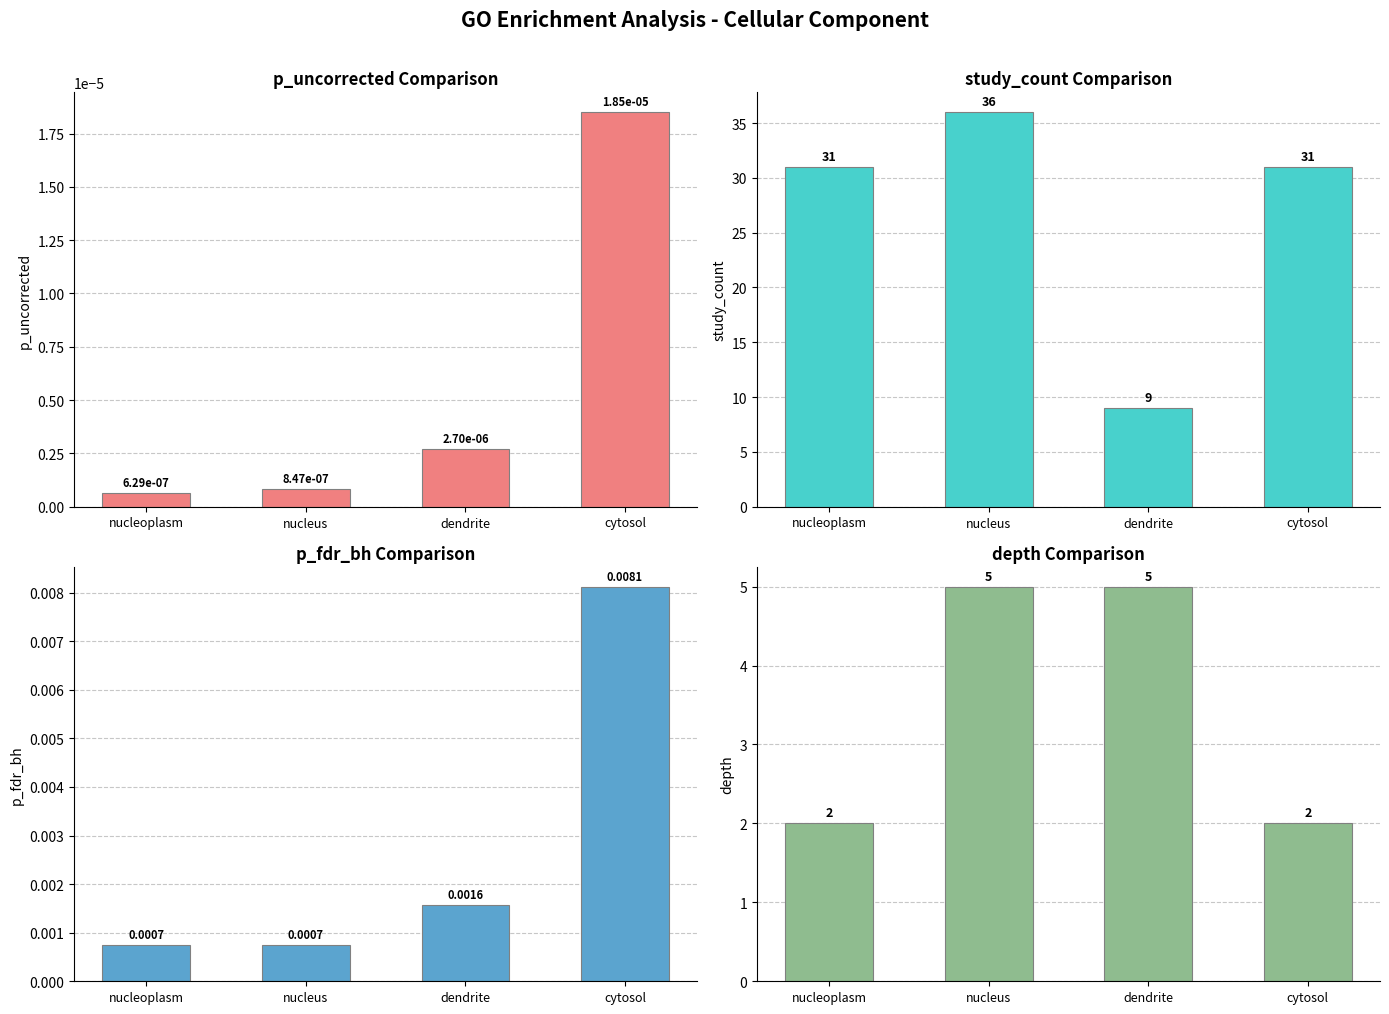

Where is p_fdr_bh nearest to the value 0?

nucleoplasm